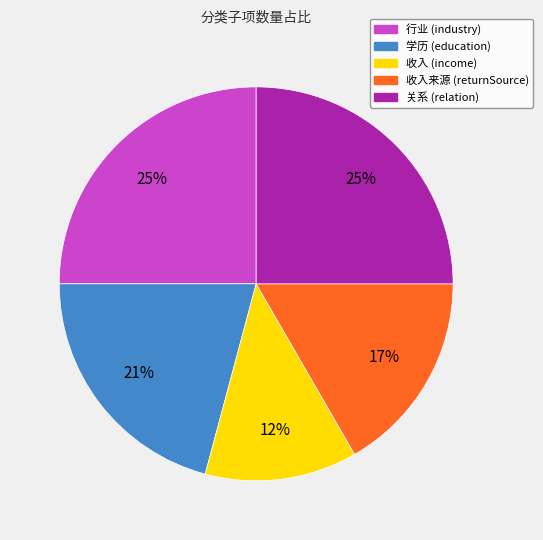

Between 学历 (education) and 收入来源 (returnSource), which is larger?

学历 (education)